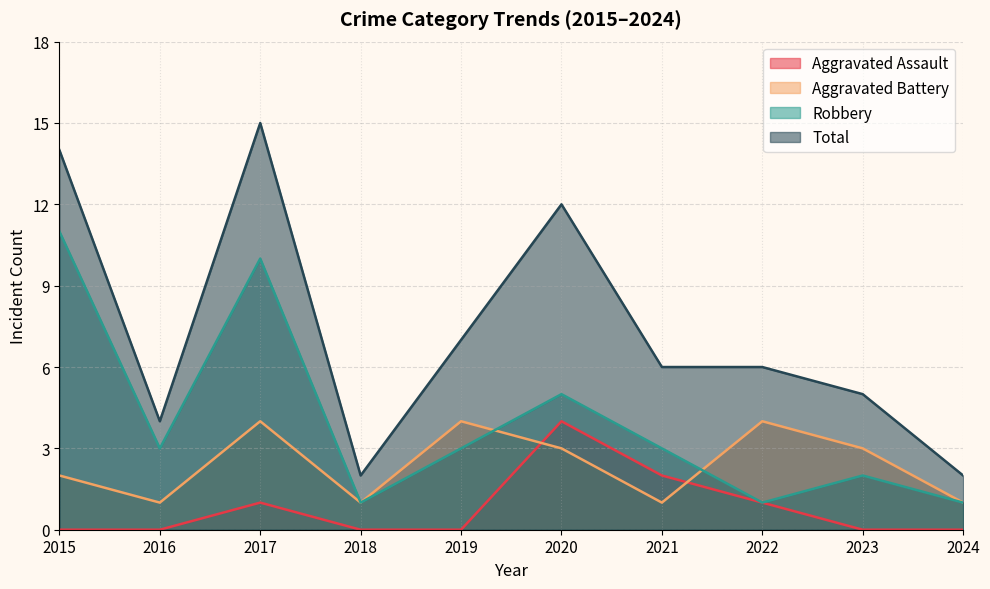

What is the difference between the maximum and minimum values in the Total series?

13